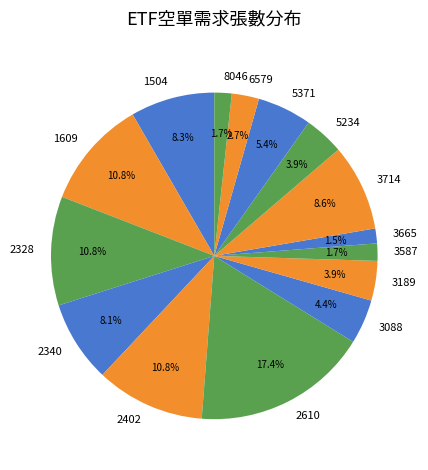

What percentage do 2610 and 2328 together represent?

28.2%